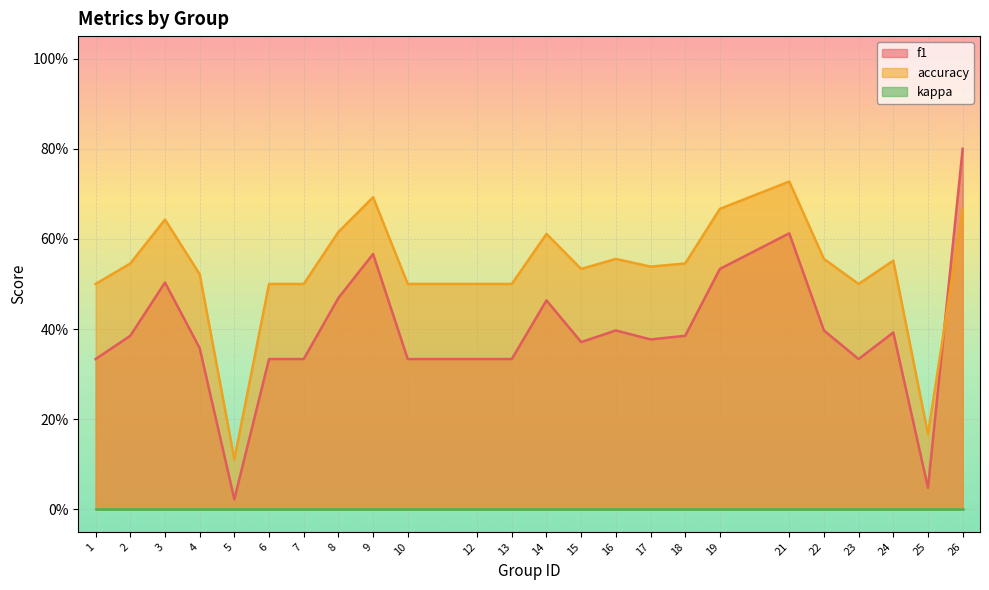

What is the value of the accuracy point at the 7th from the left?

0.5